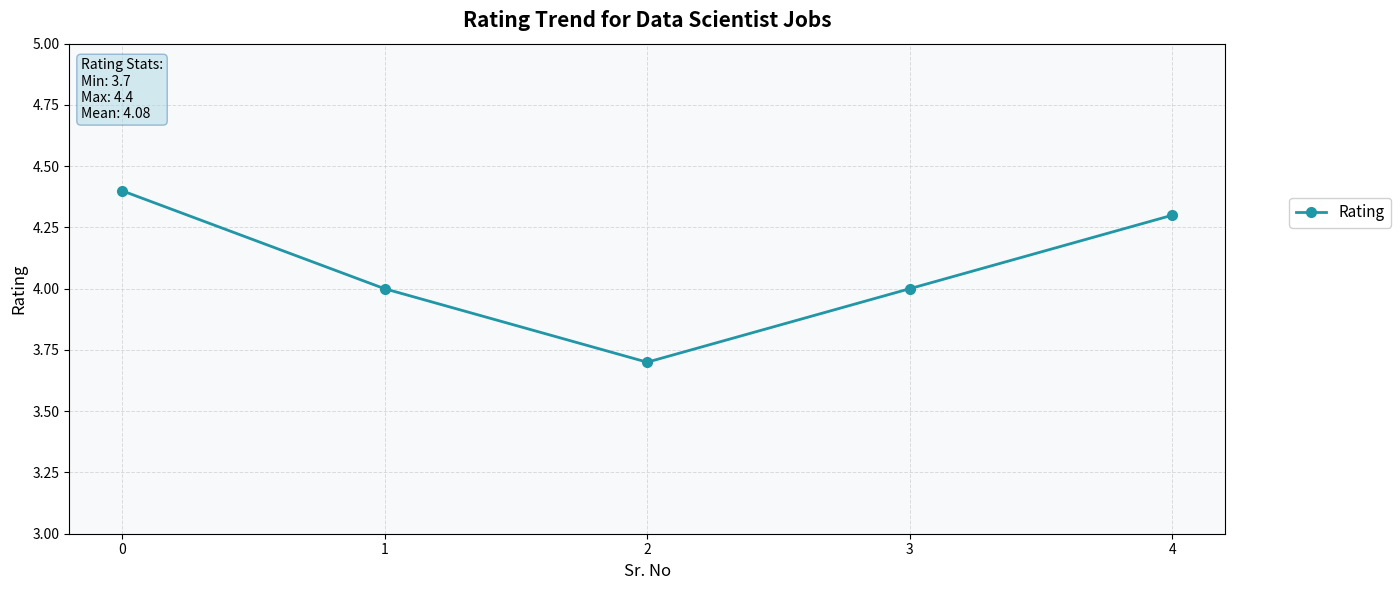

What is the sum of all values?

20.4